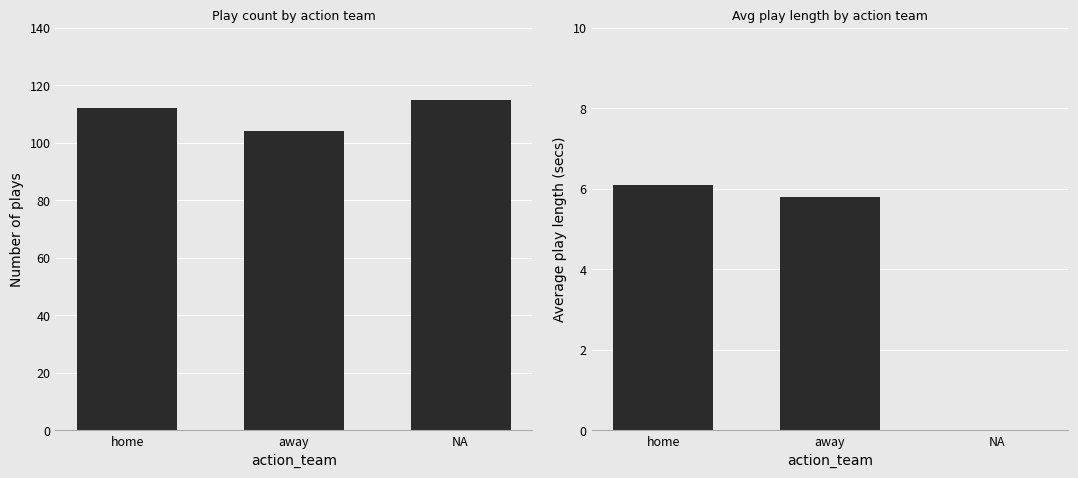

Reading left to right, what are all the values shown in this chart?

play count: home=112.0	away=104.0	NA=115.0
avg play length: home=6.1	away=5.8	NA=0.0